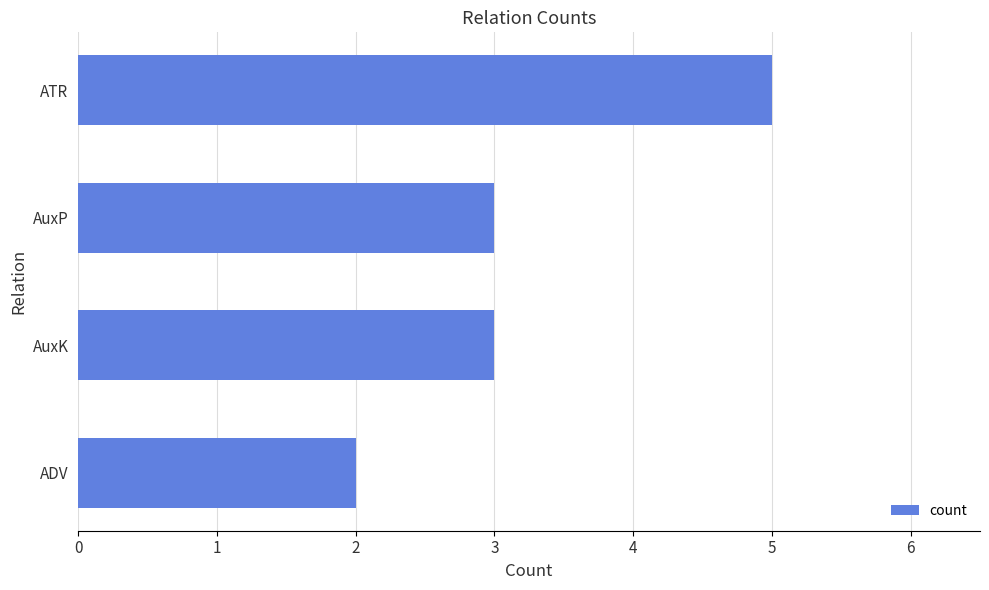

Is it true that the value at AuxK is 4?

False